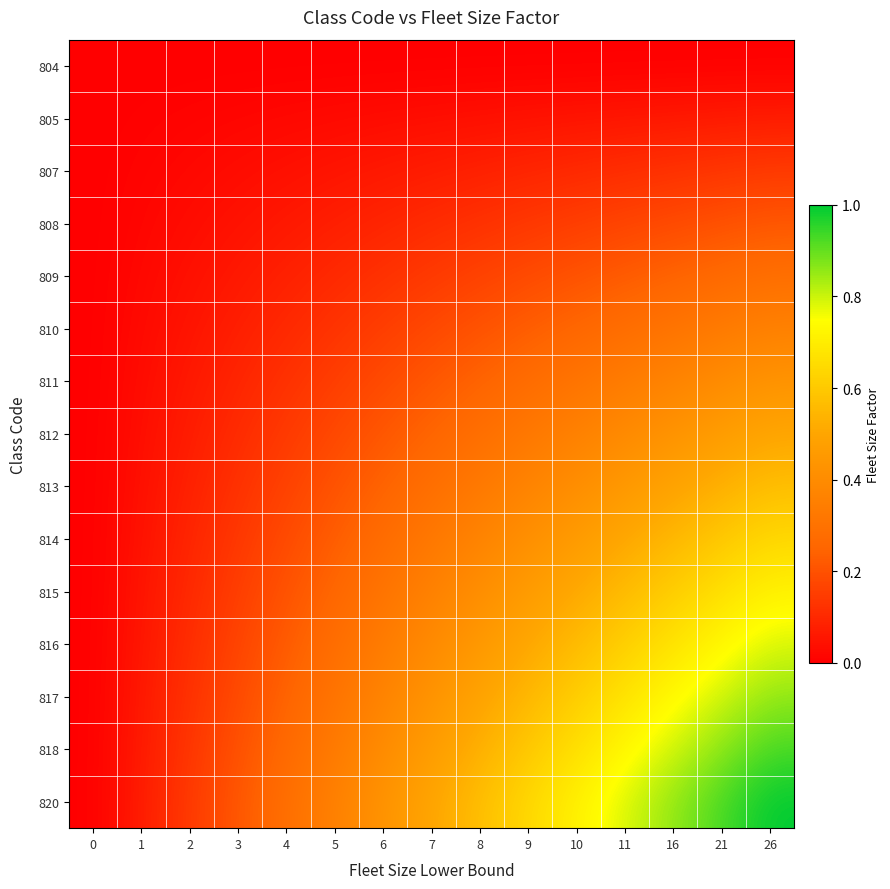

At 6, list the series in order from largest to smallest.

820, 818, 817, 816, 815, 814, 813, 812, 811, 810, 809, 808, 807, 805, 804